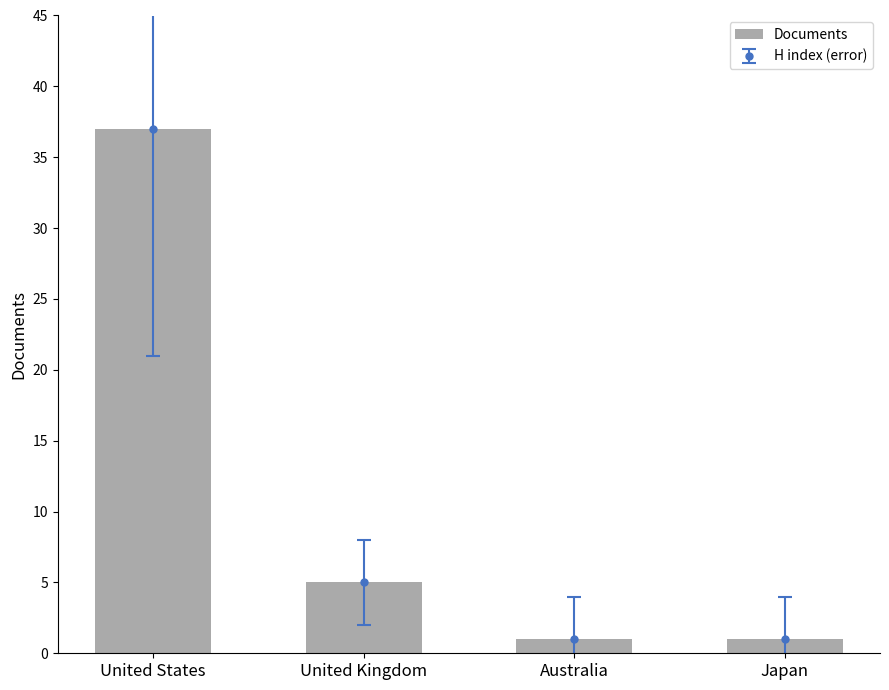

Reading left to right, transcribe all the data shown in this chart.

United States=37	United Kingdom=5	Australia=1	Japan=1